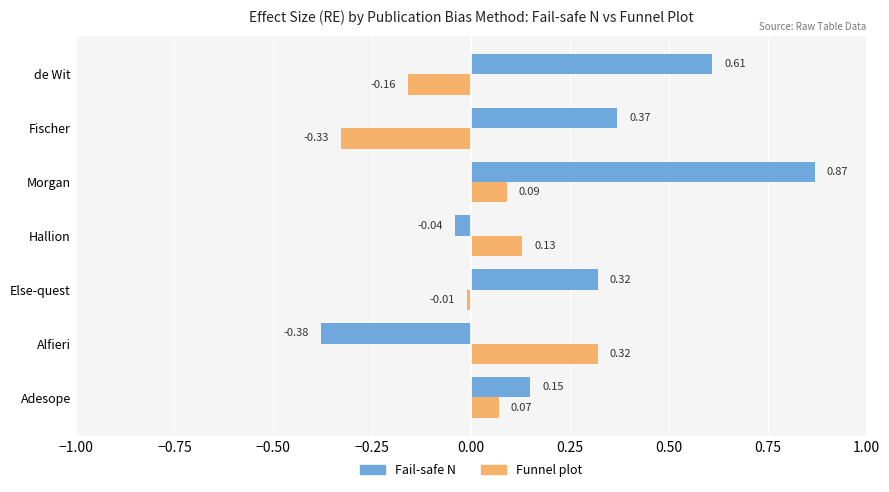

Which series has the widest spread of values?

Fail-safe N